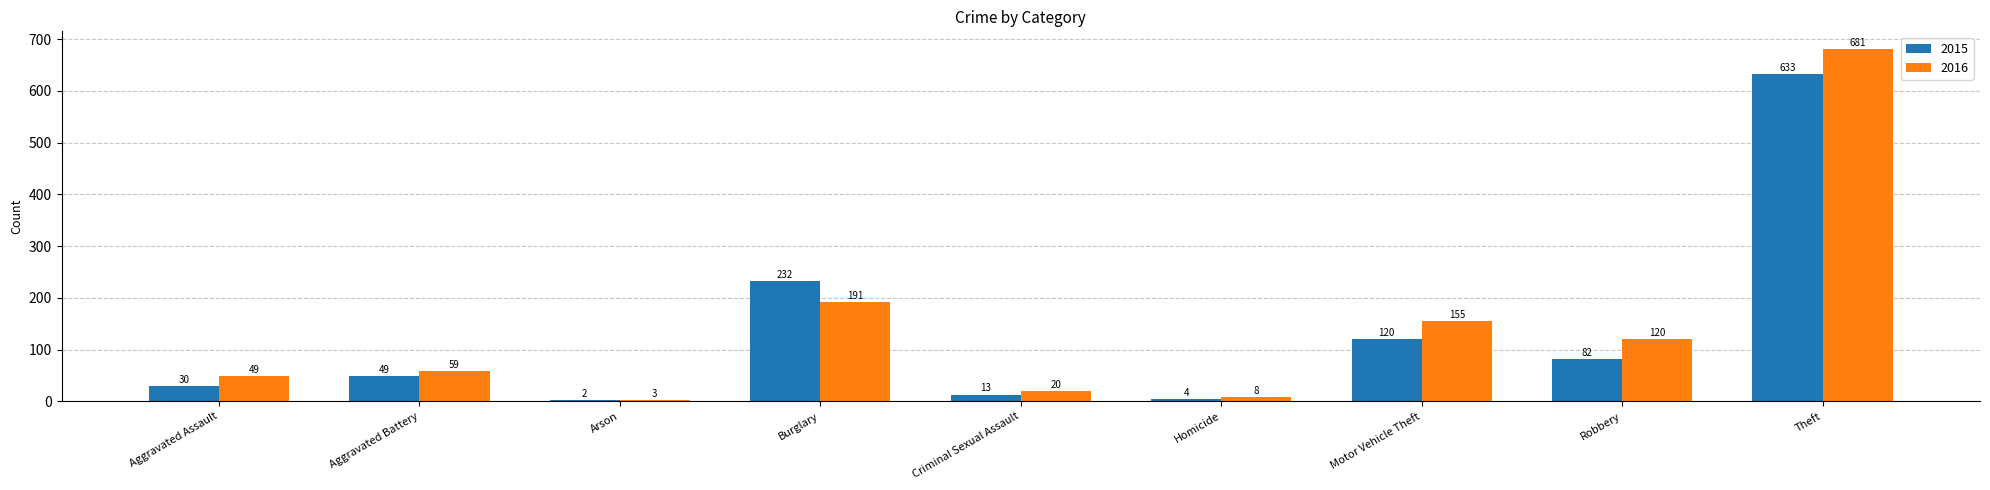

What are all the series names shown in the legend?

2015, 2016